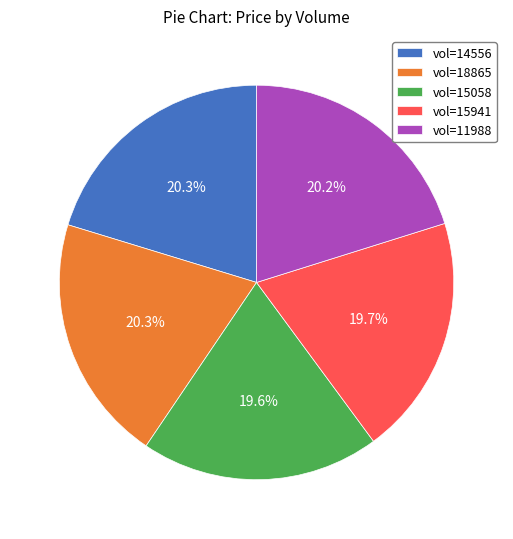

How much of the chart is everything except vol=14556?

79.7%